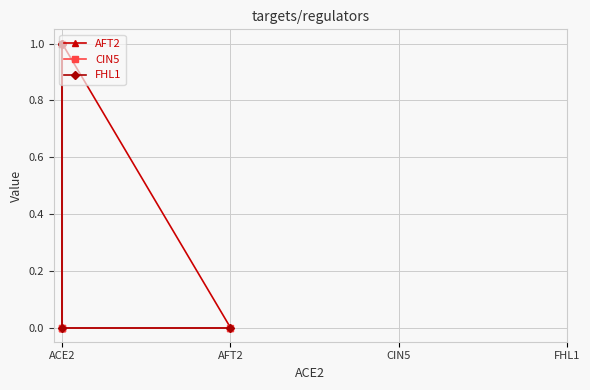

Where is CIN5 nearest to the value 0?

AFT2